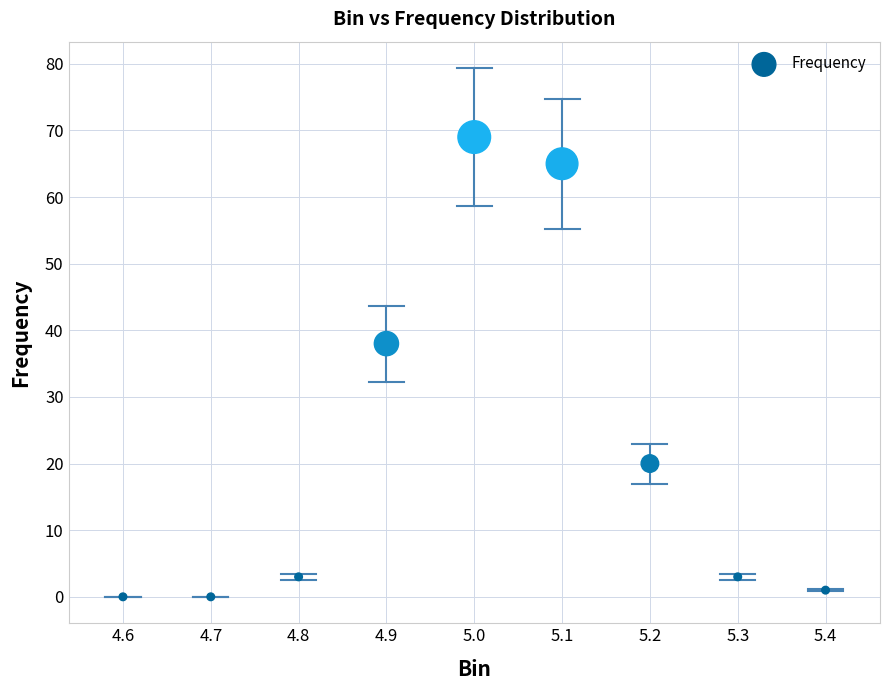

What is the range of Y values (max minus min)?

69